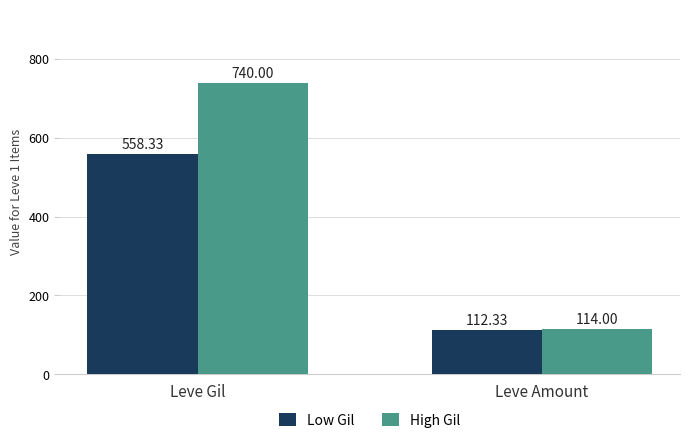

At Leve Amount, list the series in order from largest to smallest.

High Gil, Low Gil